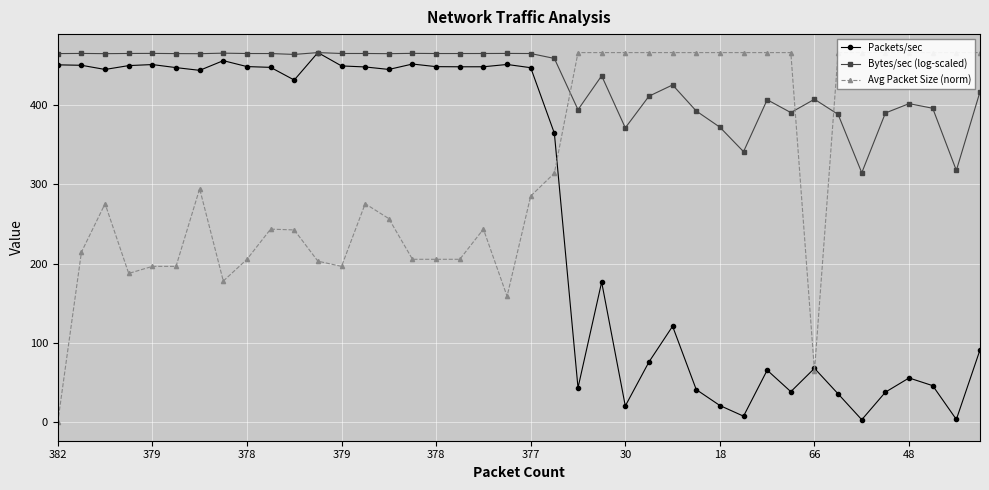

Which has a higher value, 23 or 26?

23